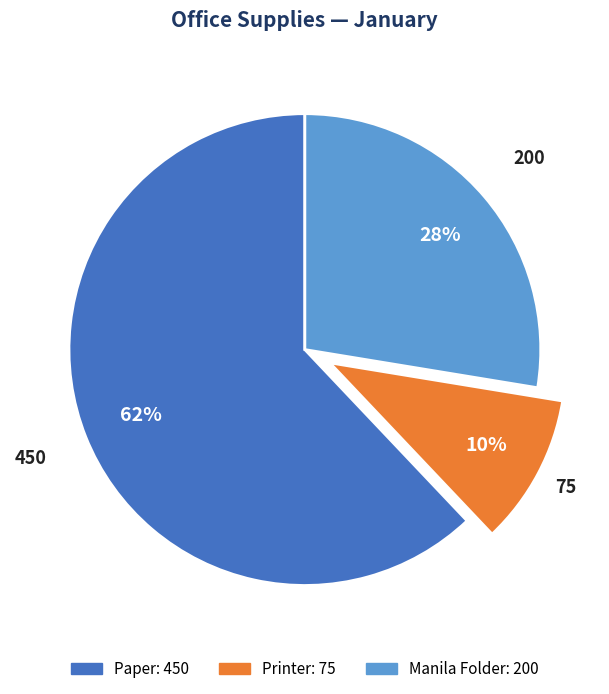

Rank the categories by value from lowest to highest.

Printer, Manila Folder, Paper